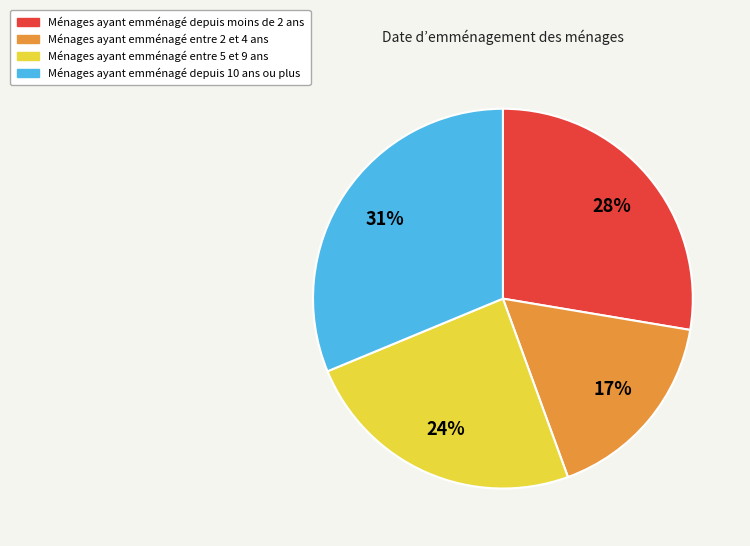

What is the largest slice in the pie chart?

Ménages ayant emménagé depuis 10 ans ou plus